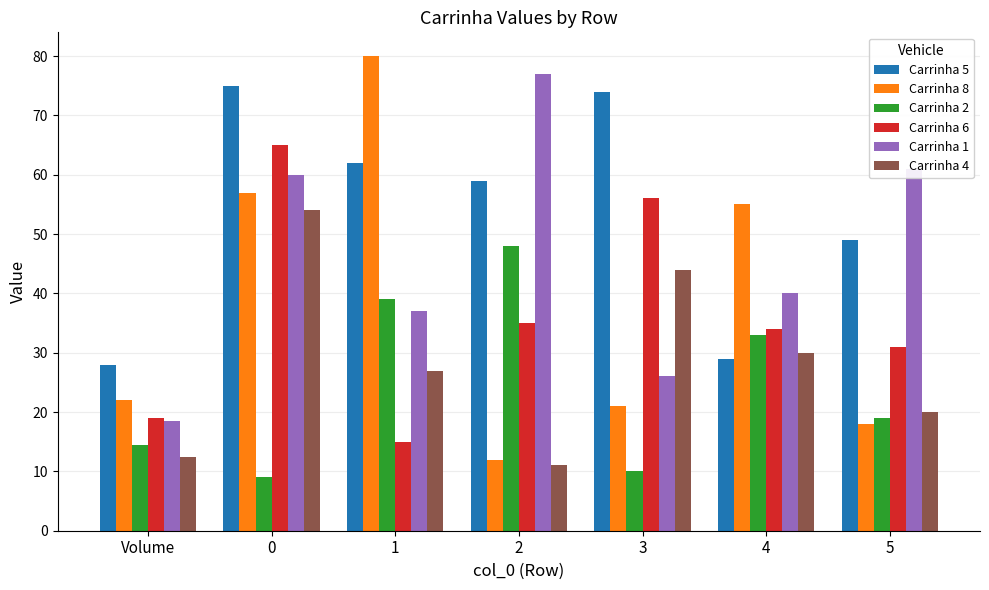

What value does the Carrinha 5 series have at 0?

75.0